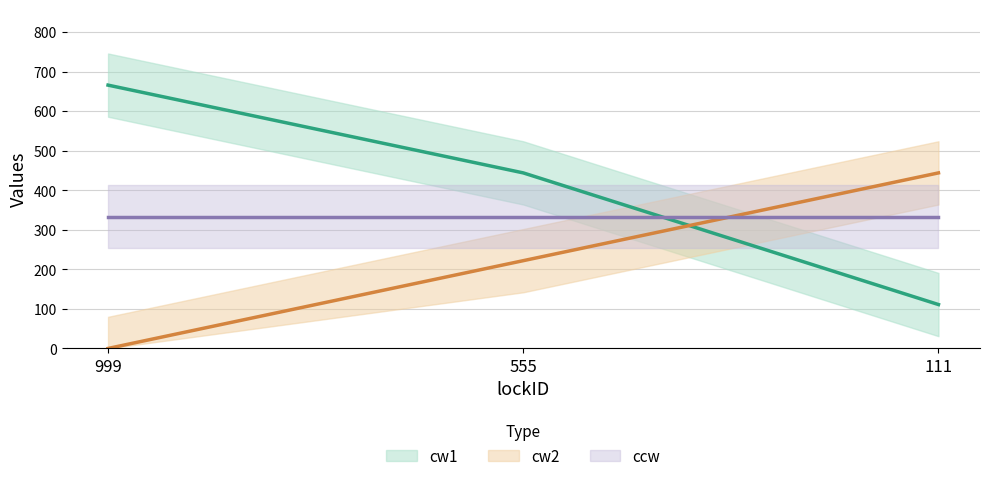

Rank the categories by cw1 value from highest to lowest.

999, 555, 111